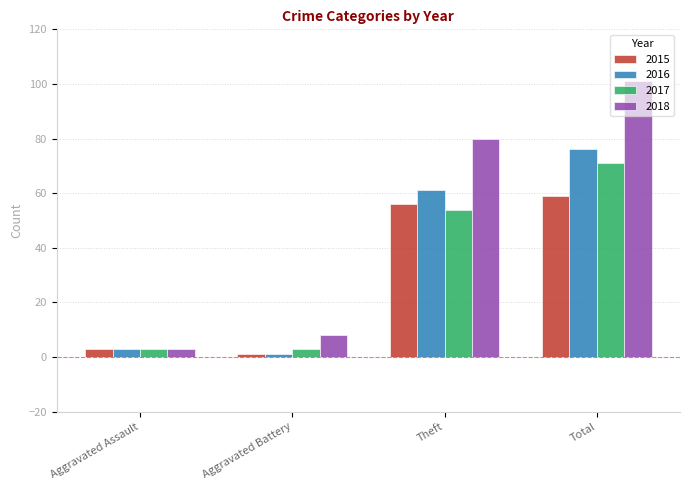

What is the label of the 4th bar from the right?

Aggravated Assault